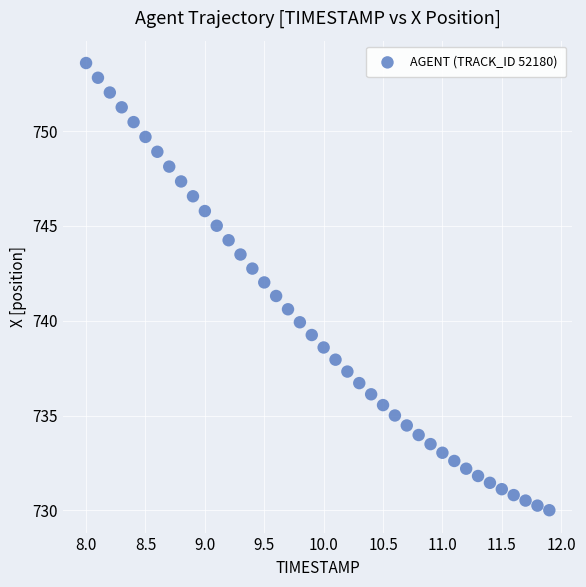

What is the range of X values (max minus min)?

3.9